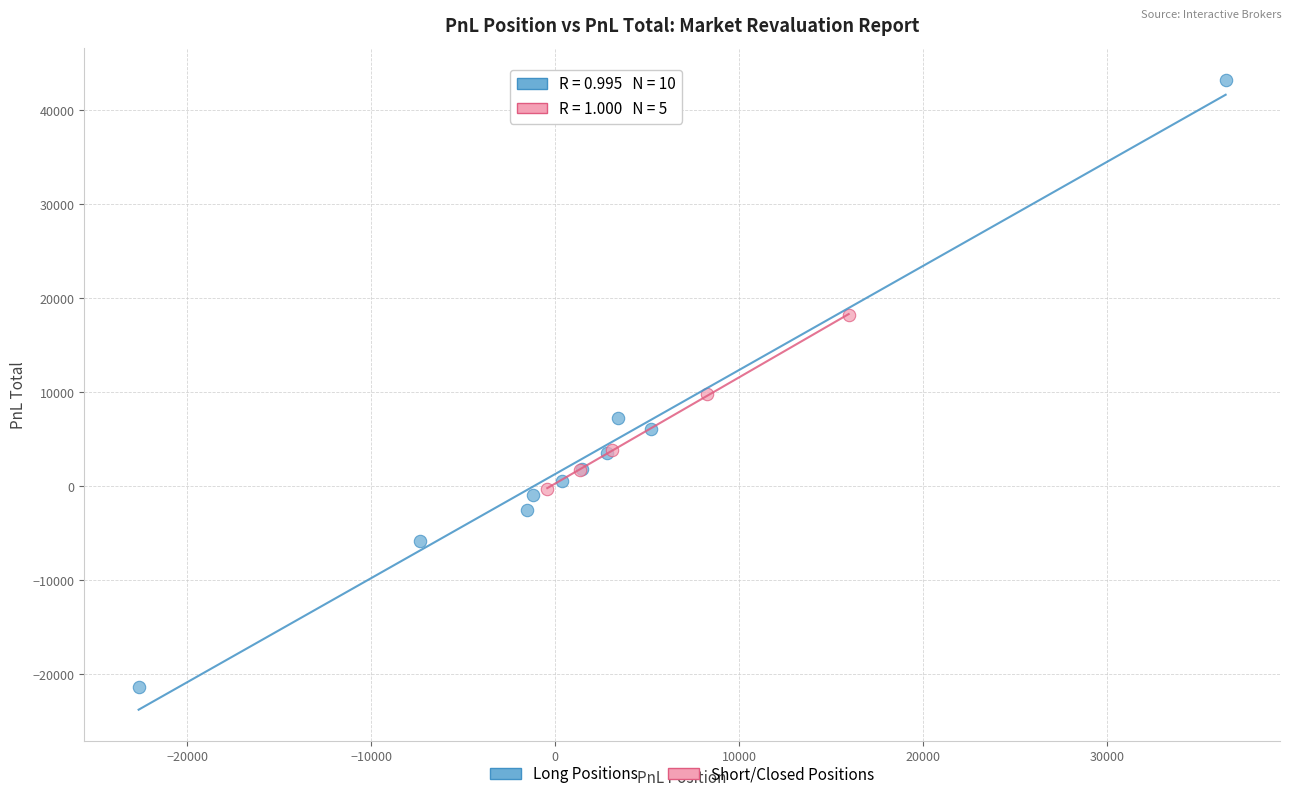

Which series contains the lowest Y value?

Long Positions